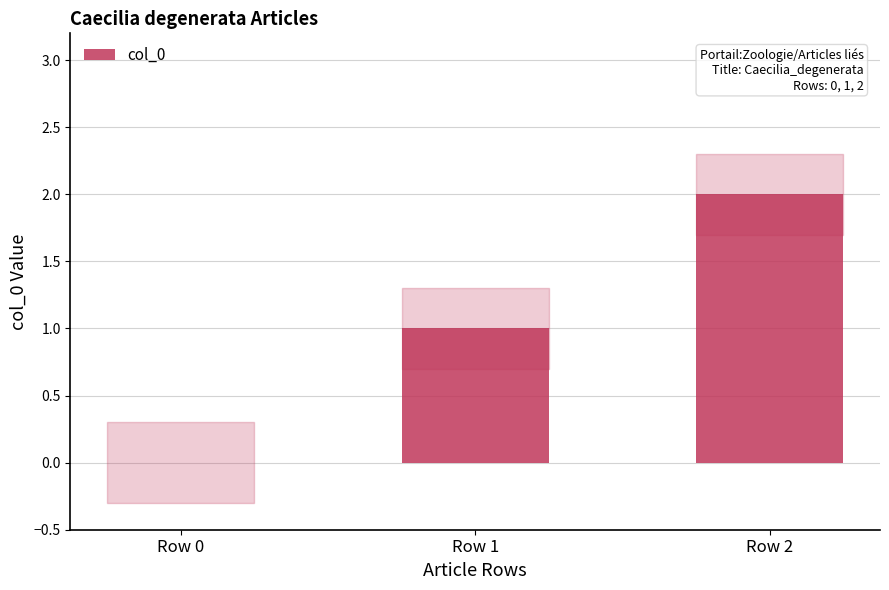

What is the sum of all values?

3